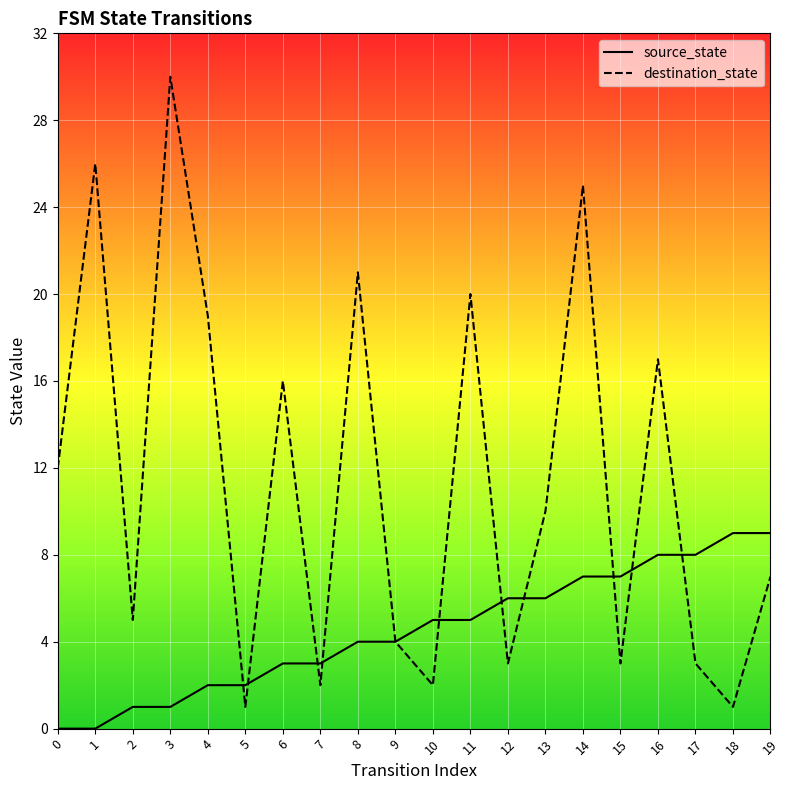

What is the maximum value shown in the chart?

30